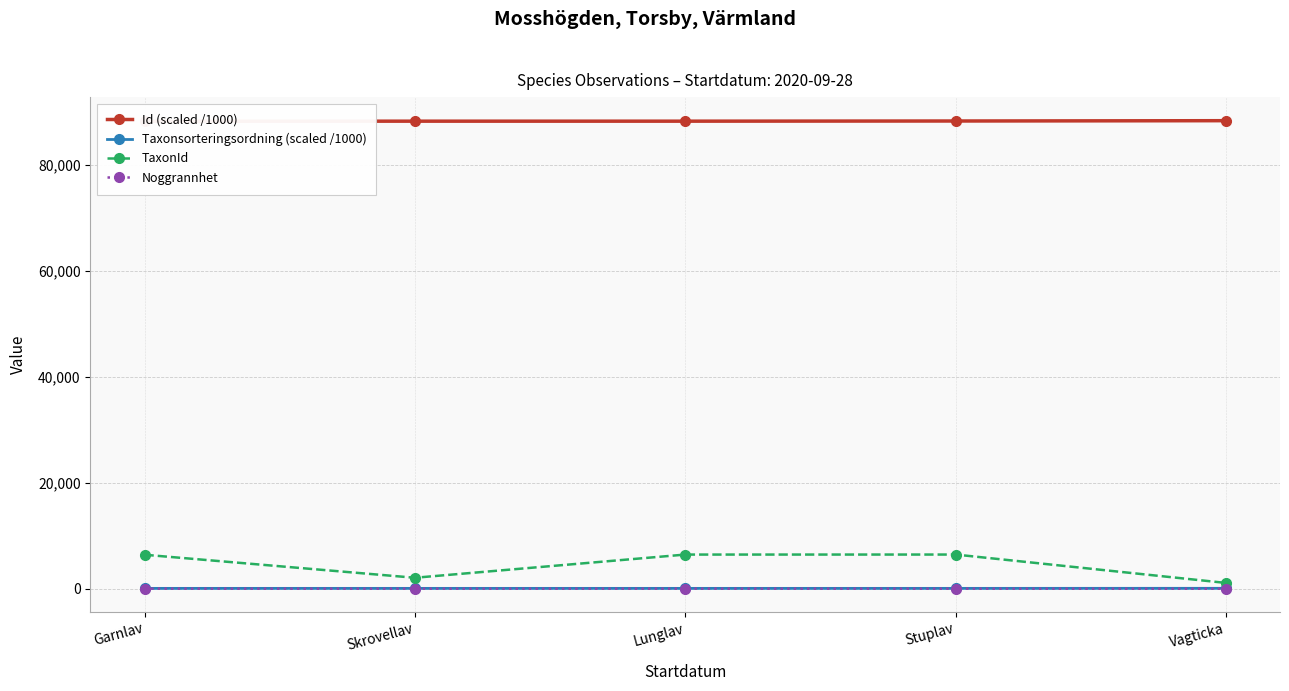

Reading left to right, list all the values displayed in this chart.

Id (scaled /1000): 88227.5	88240.6	88240.6	88271.1	88331.8
Taxonsorteringsordning (scaled /1000): 77.5	78.6	78.6	78.6	89.6
TaxonId: 6425.0	2081.0	6458.0	6462.0	1106.0
Noggrannhet: 25.0	25.0	25.0	25.0	10.0